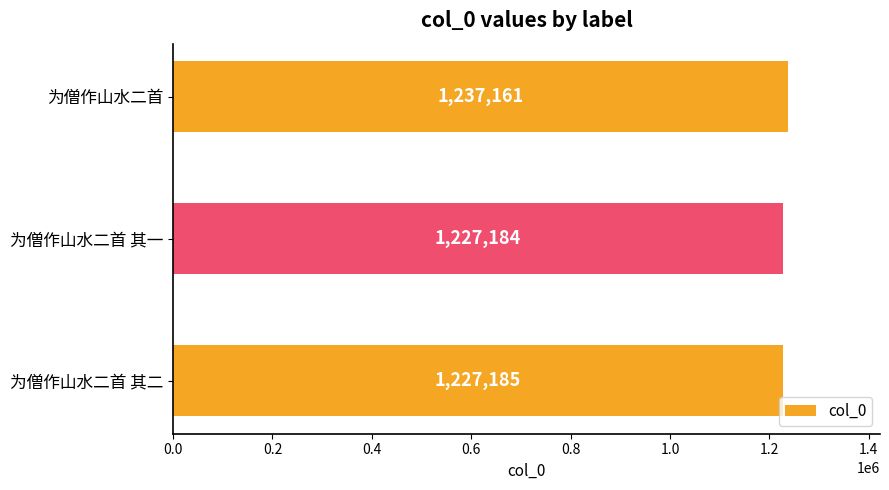

The chart shows a value of 1227184 at 为僧作山水二首 其一. True or false?

True